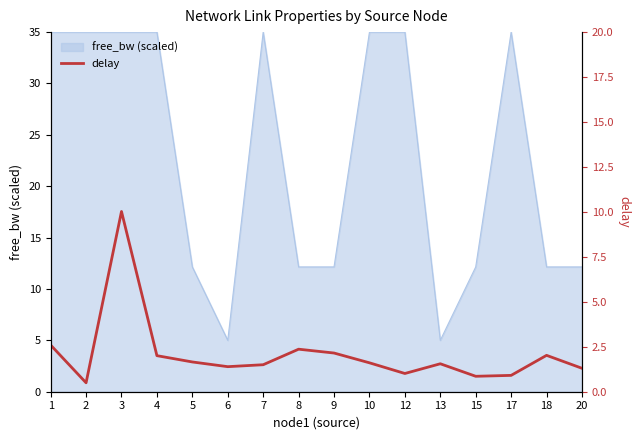

Does the chart display data point markers on the line(s)?

No